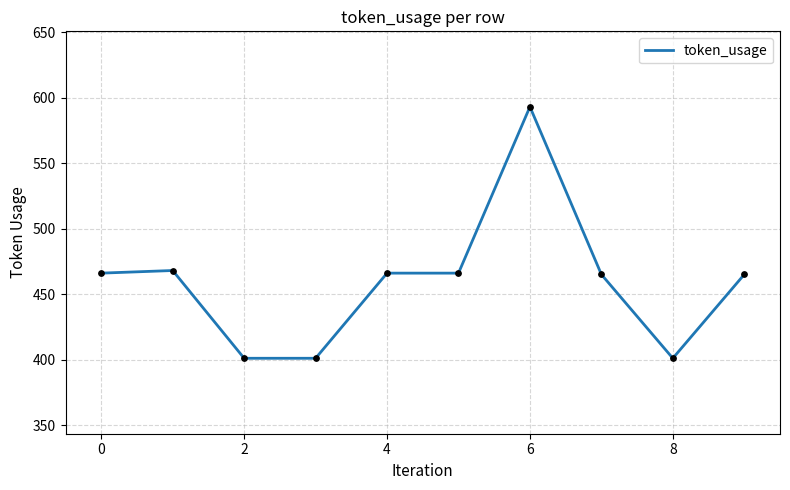

What is the minimum value shown in the chart?

401